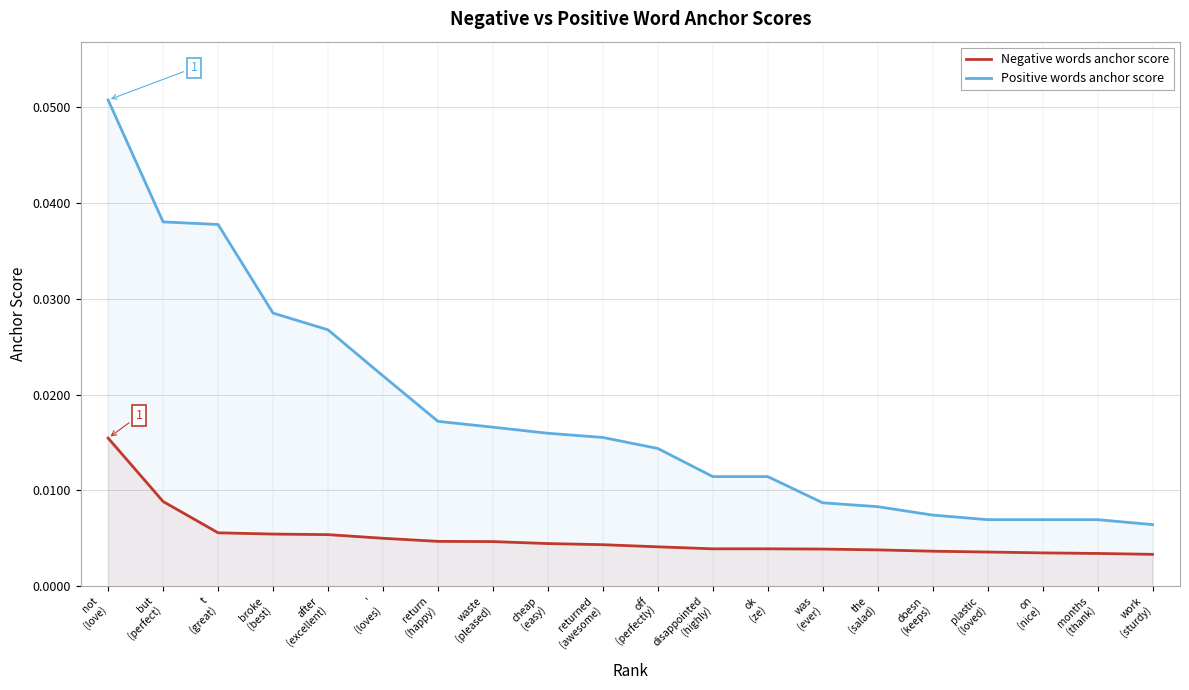

What is the sum of all Positive words anchor score values?

0.4